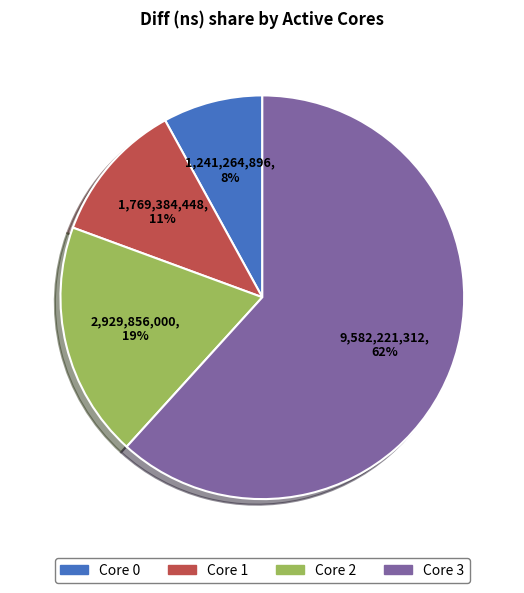

To the nearest percent, what is the average slice percentage?

25%